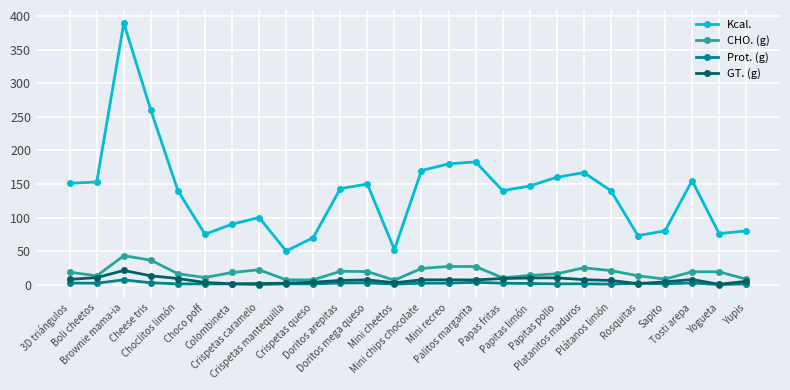

Which series has the widest spread of values?

Kcal.